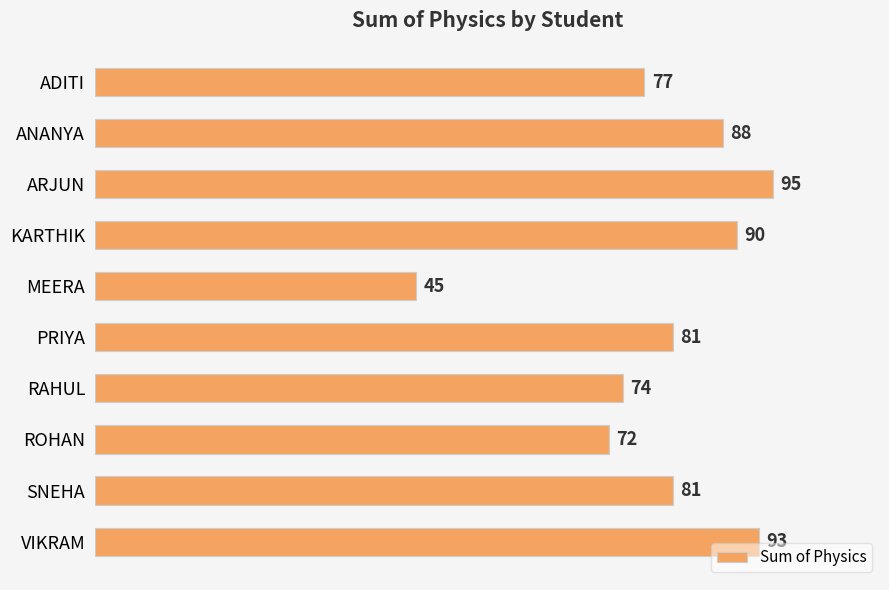

At which label is the value closest to 70?

ROHAN